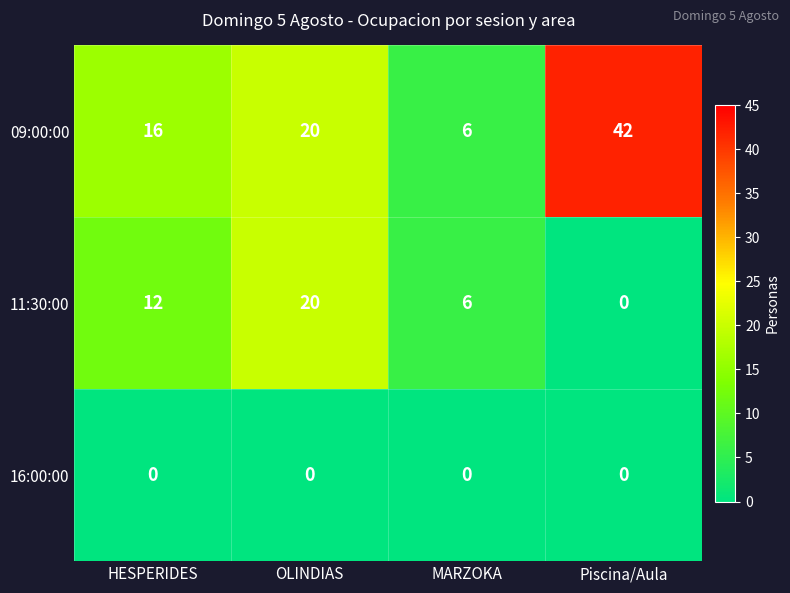

Which series has the widest spread of values?

09:00:00